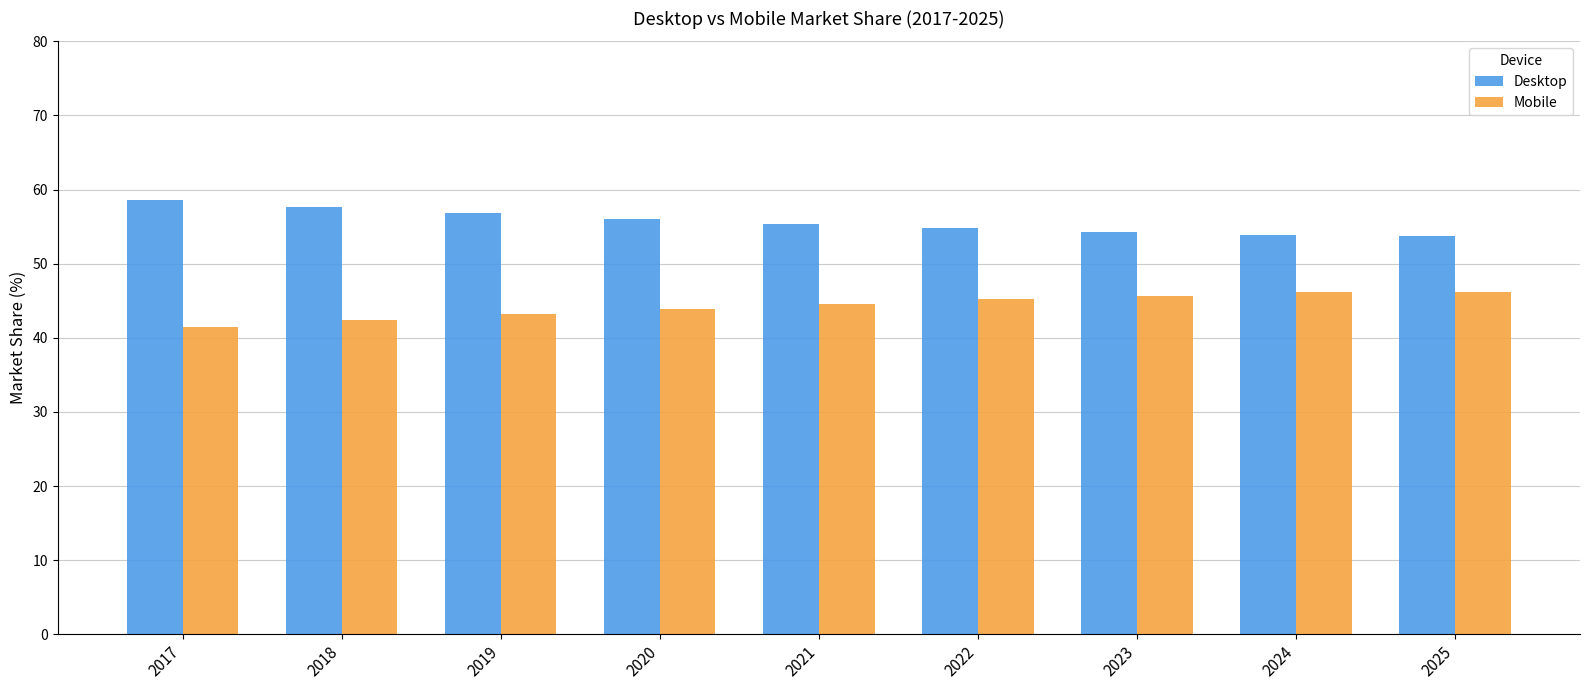

What are all the series names shown in the legend?

Desktop, Mobile